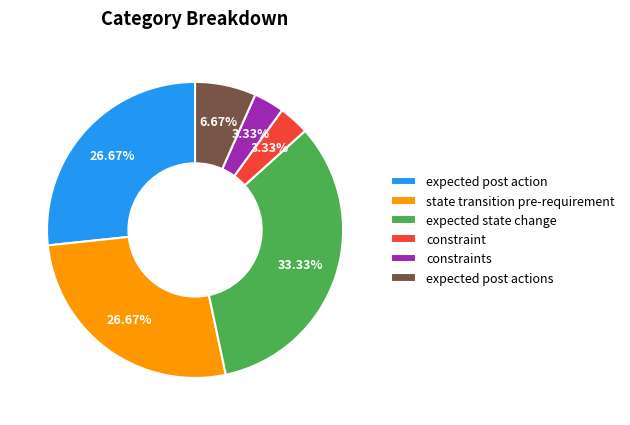

Is there a majority slice in this chart?

No